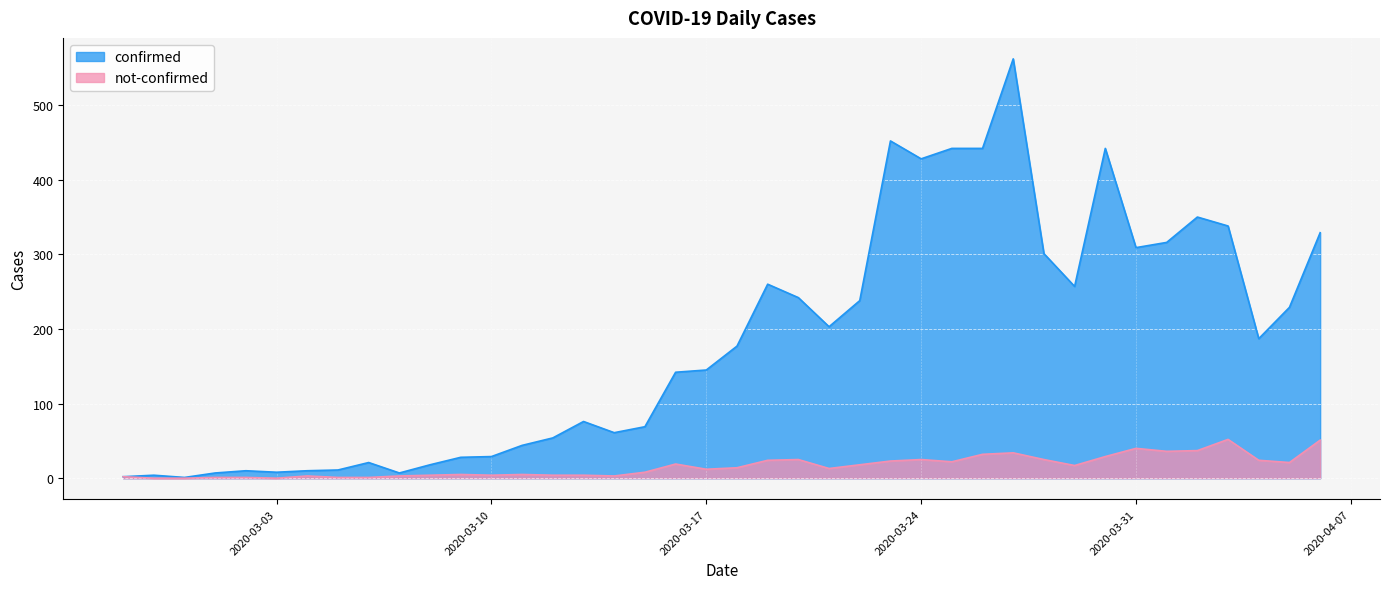

List the series in order of their peak value, lowest first.

not-confirmed, confirmed